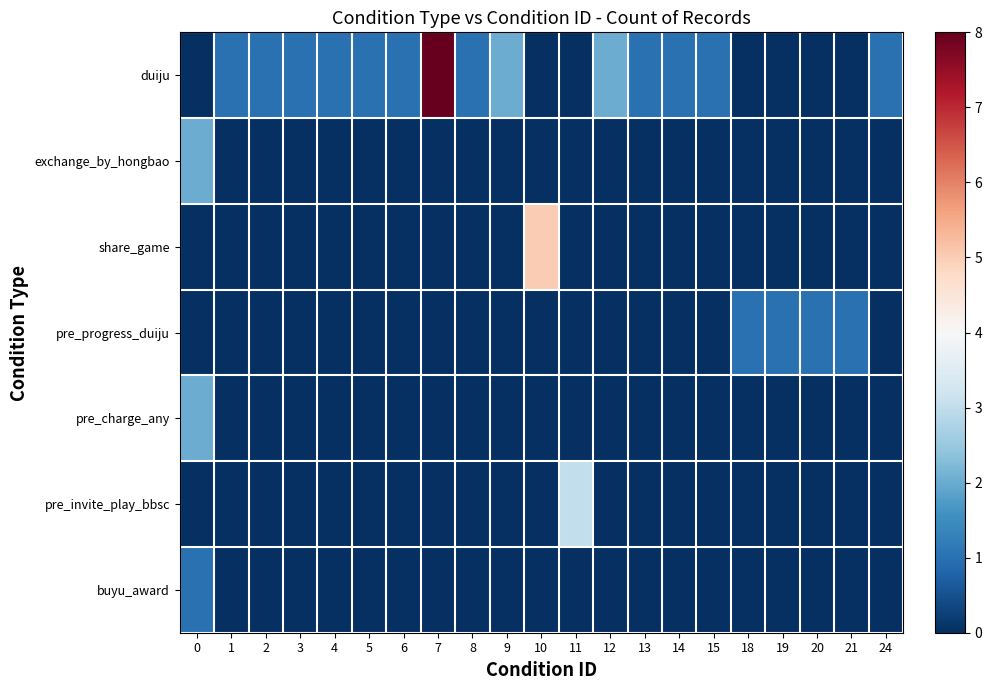

How many distinct data groups are displayed?

7